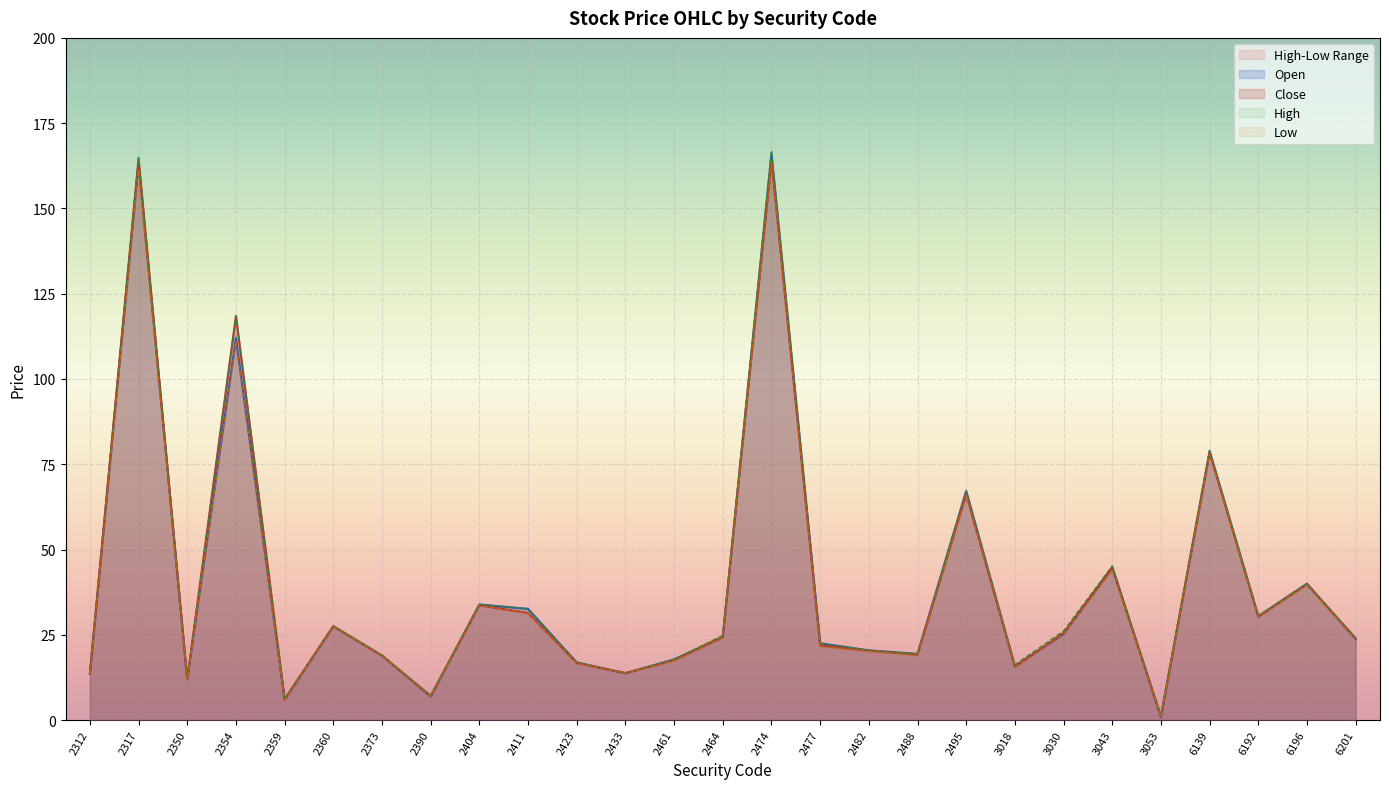

Rank the series by their maximum value, from highest to lowest.

High, Open, Close, Low